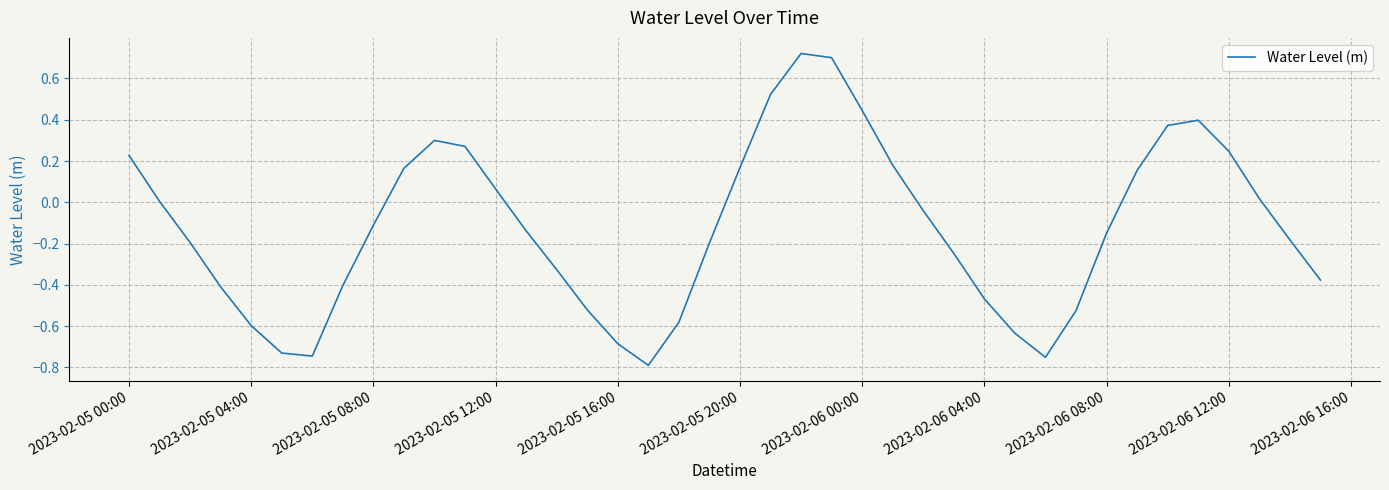

What is the difference between the maximum and minimum values?

1.5